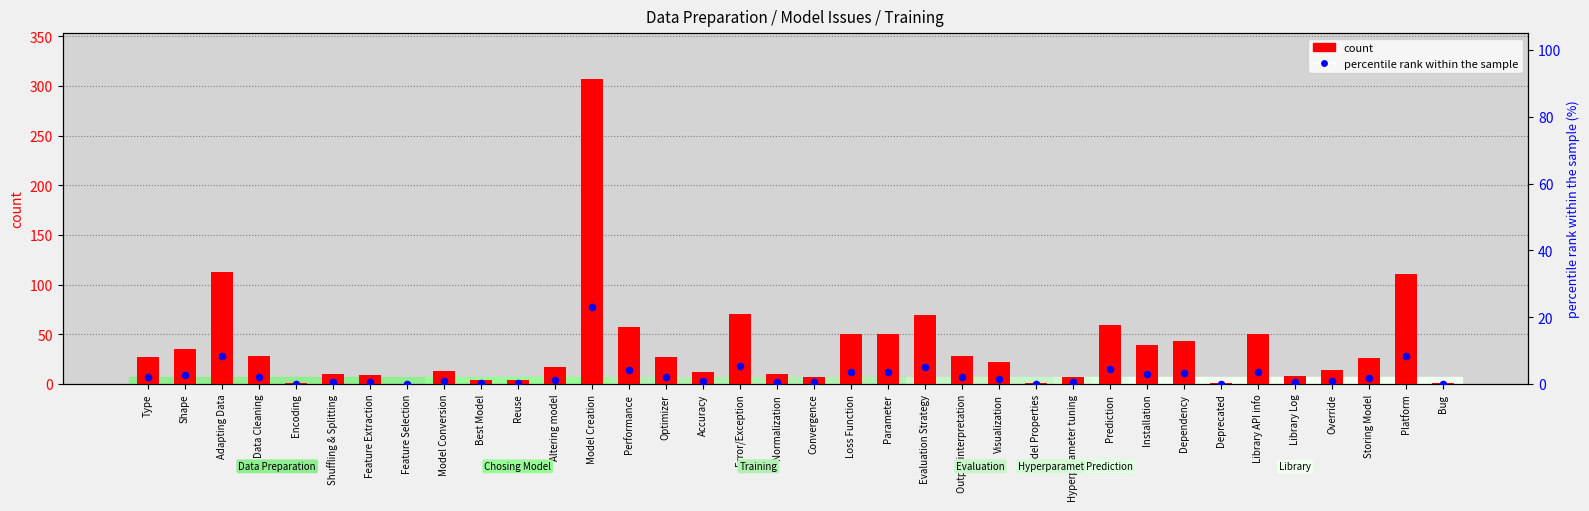

Which series has the largest total across all categories?

count